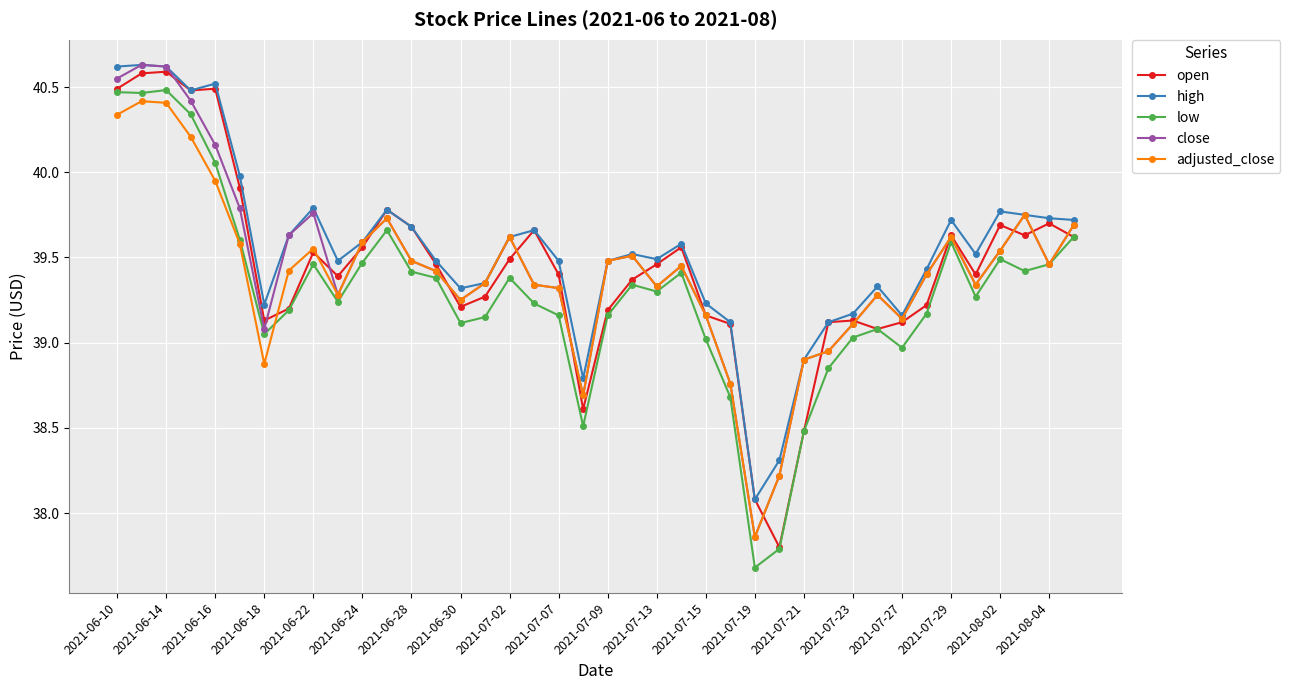

Does the chart have visible grid lines?

Yes